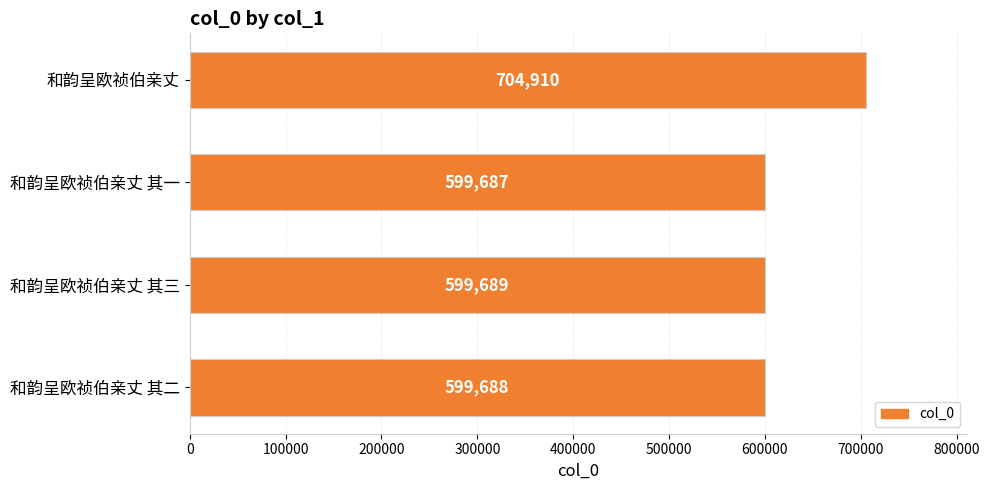

How many values are below 599689?

2